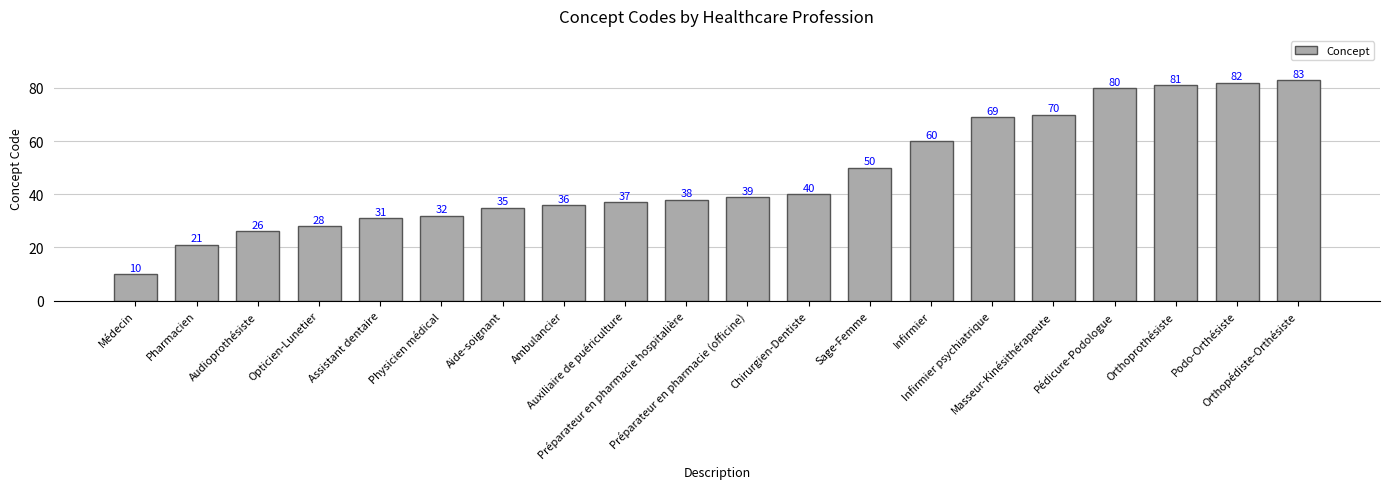

What is the difference between the second highest and second lowest values?

61